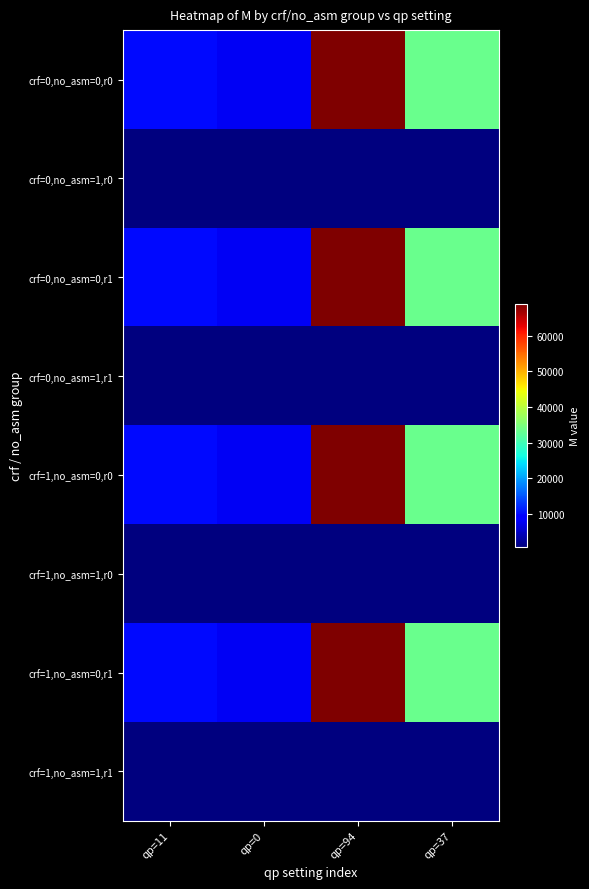

Which series has the largest range (max minus min)?

crf=0,no_asm=0,r0